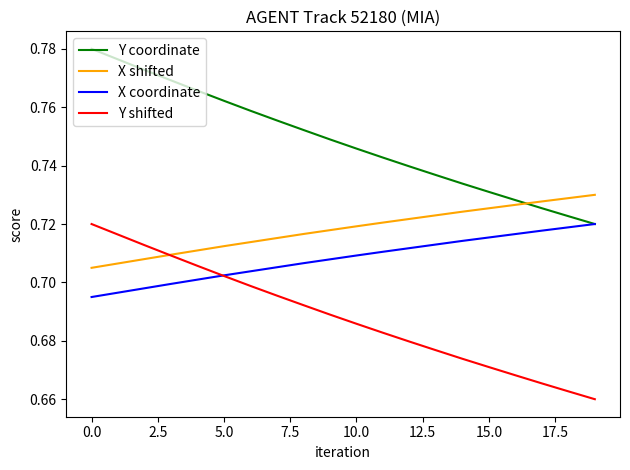

True or false: Y coordinate and Y shifted intersect in this chart.

False